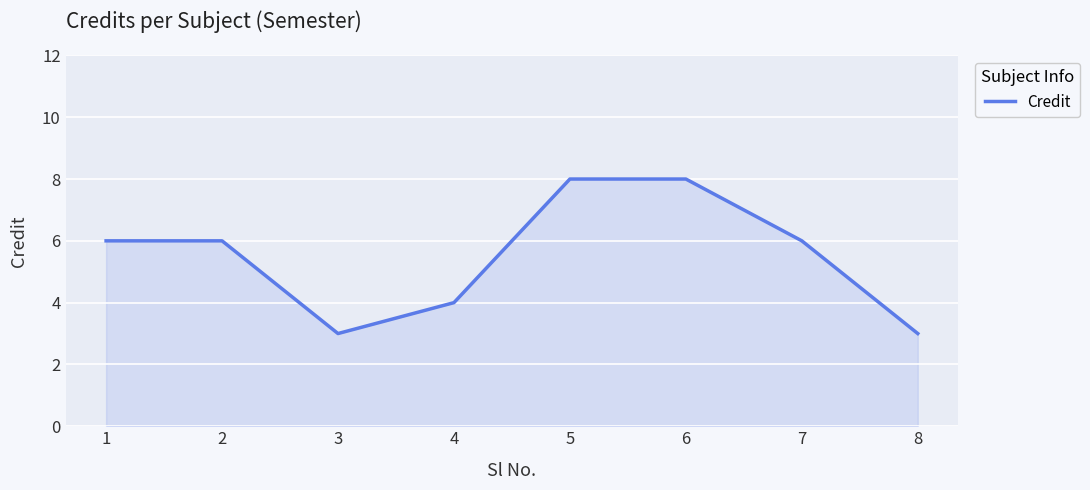

How many values are between 4 and 8?

6